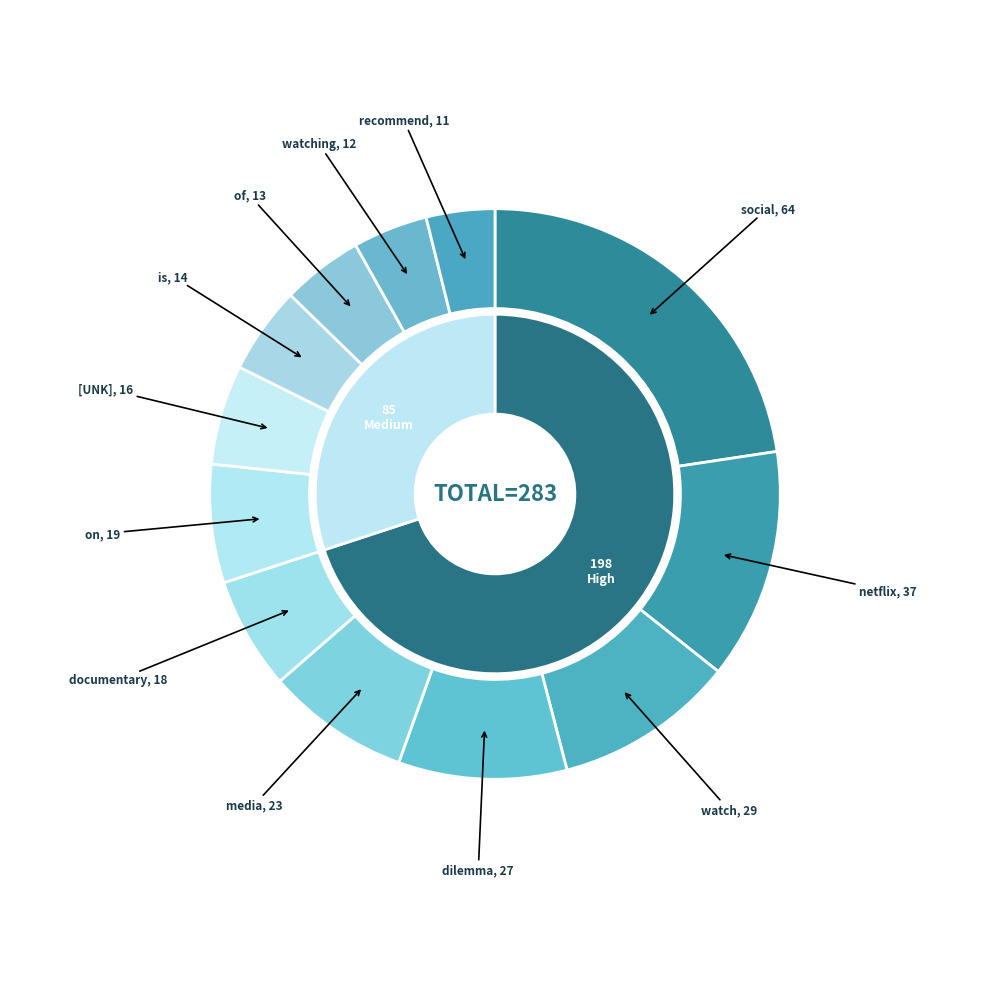

To the nearest percent, what is the difference between the netflix and on slice percentages?

6%